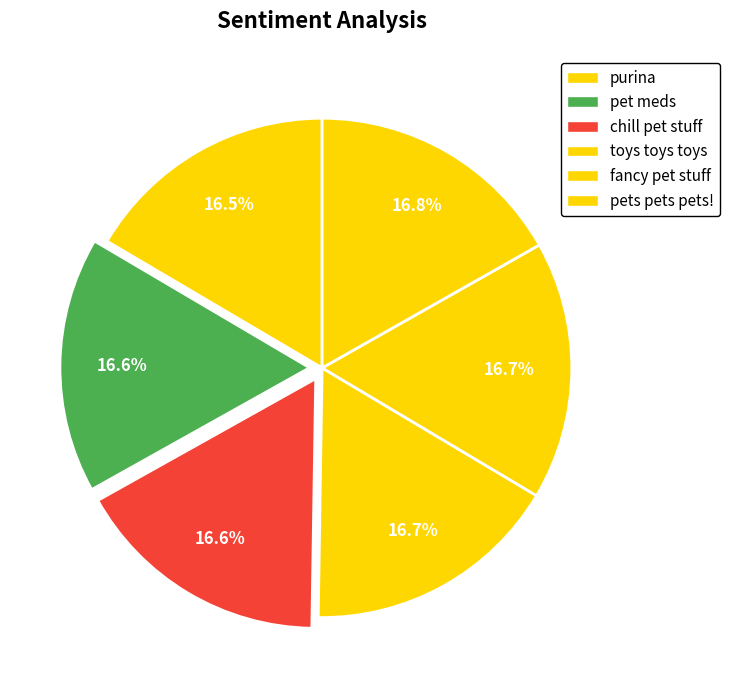

What portion of the pie excludes toys toys toys?

83.3%